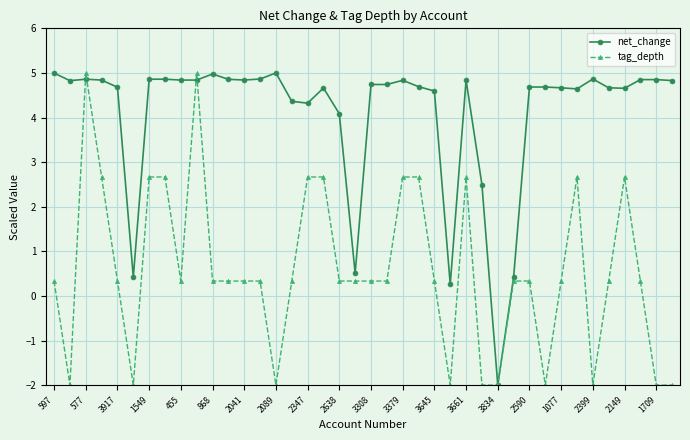

How many lines are shown in the chart?

2